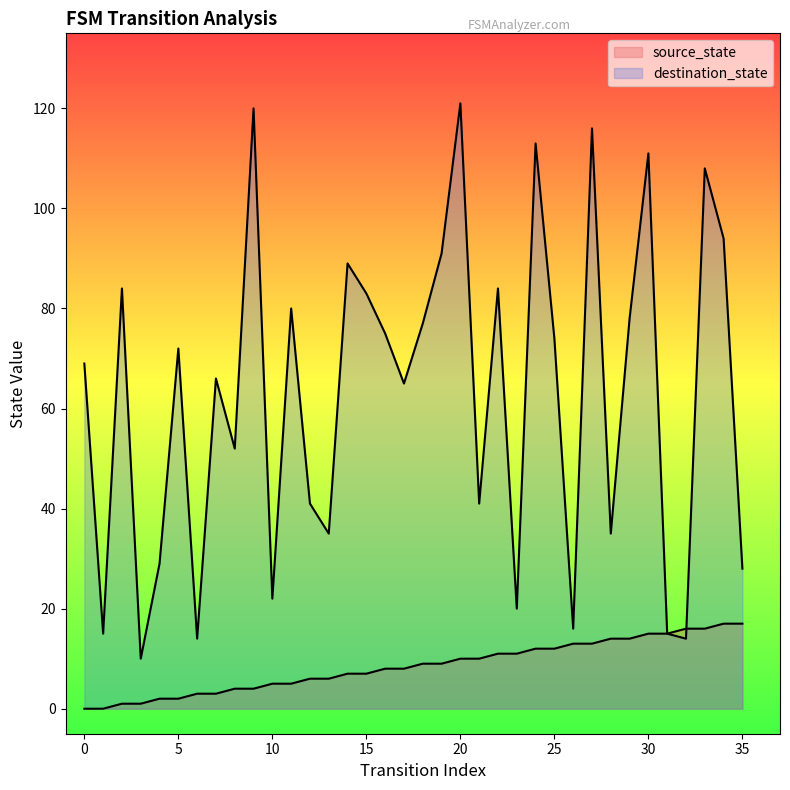

Which series changed the most between 3 and 14?

destination_state